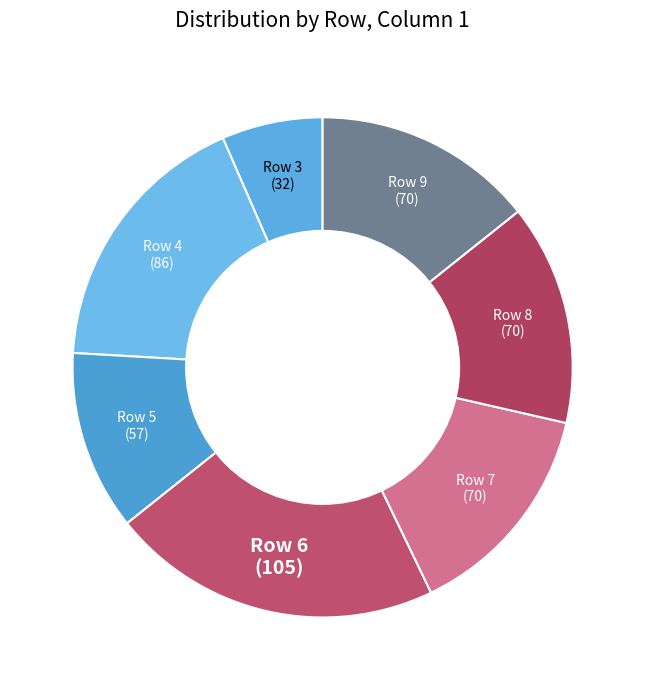

Which slice is the largest?

Row 6